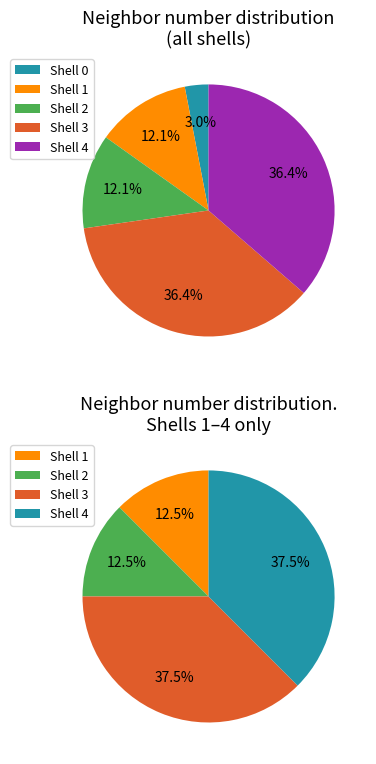

Between 3 and 1, which is larger?

3